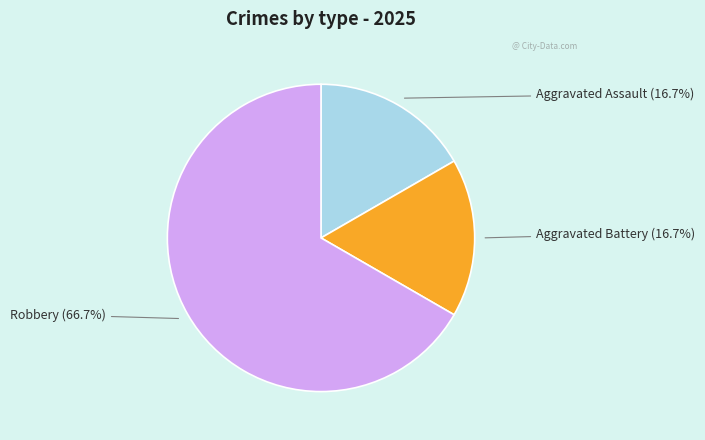

What percentage do Robbery and Aggravated Battery together represent?

83.3%